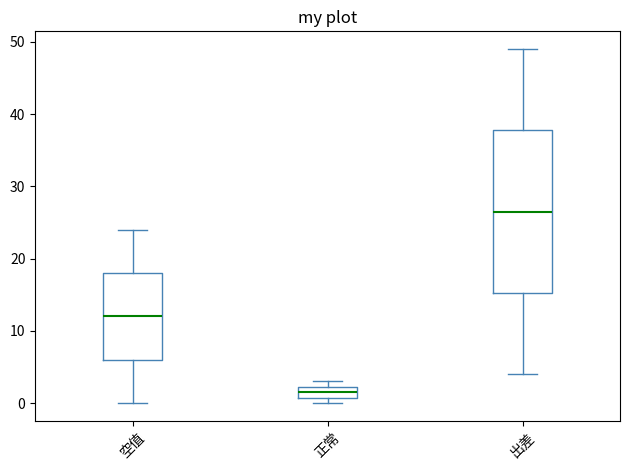

Which box has the highest median line?

出差